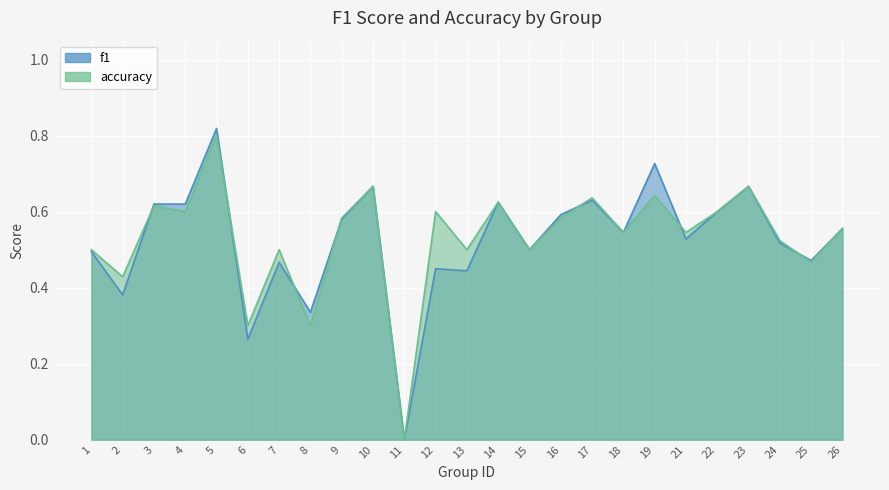

How many data points in accuracy are above 0?

24